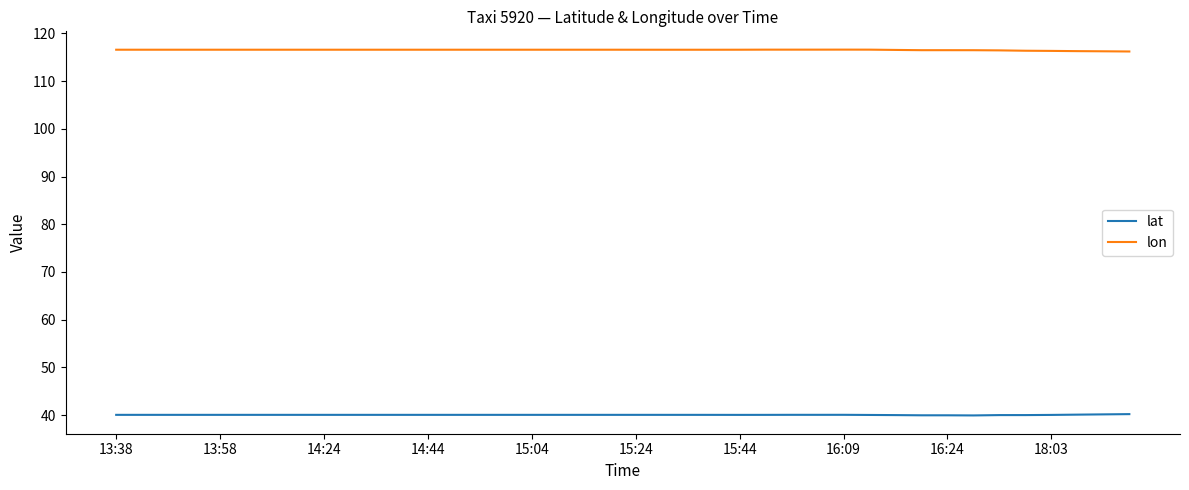

How many lines are shown in the chart?

2